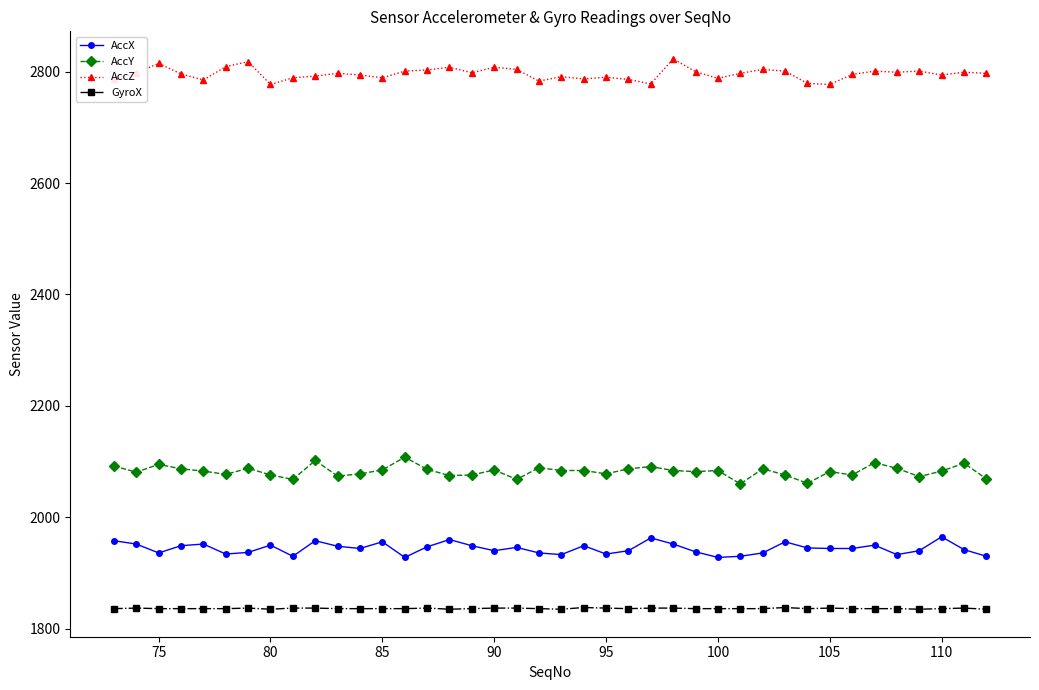

What is the maximum value for AccY?

2108